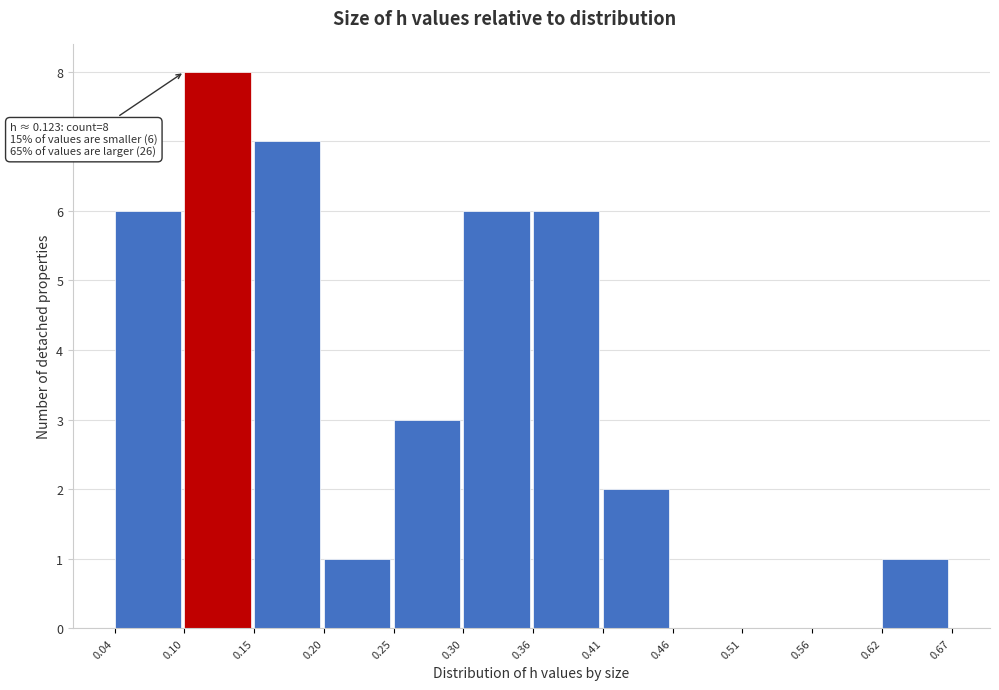

Over which range of the x-axis is the bar tallest?

0.10 to 0.15